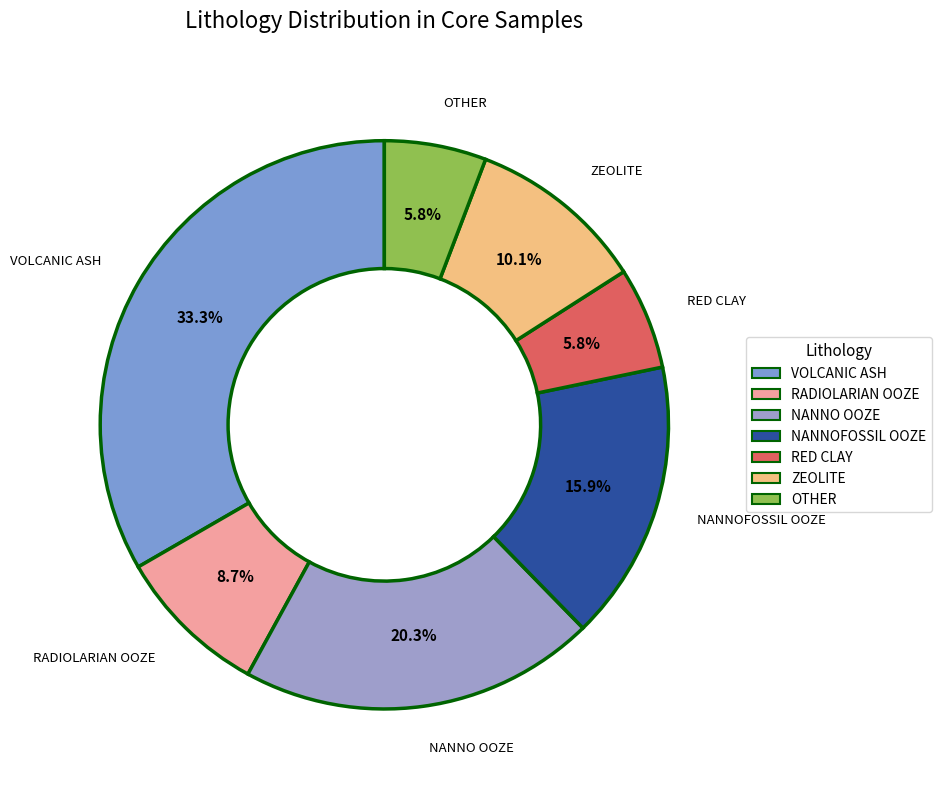

Is there any slice that represents more than half of the pie?

No